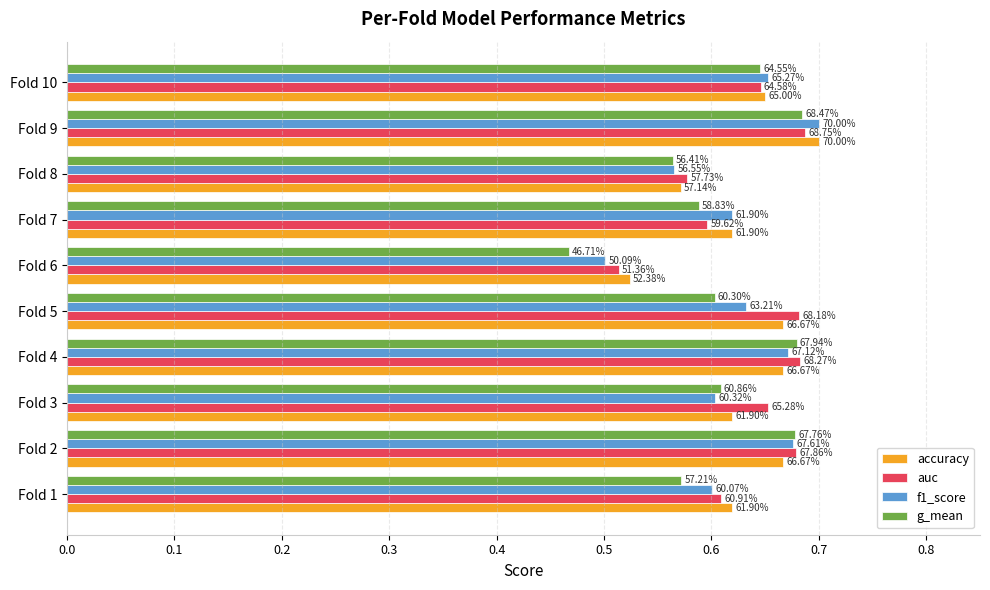

What are all the series names shown in the legend?

accuracy, auc, f1_score, g_mean